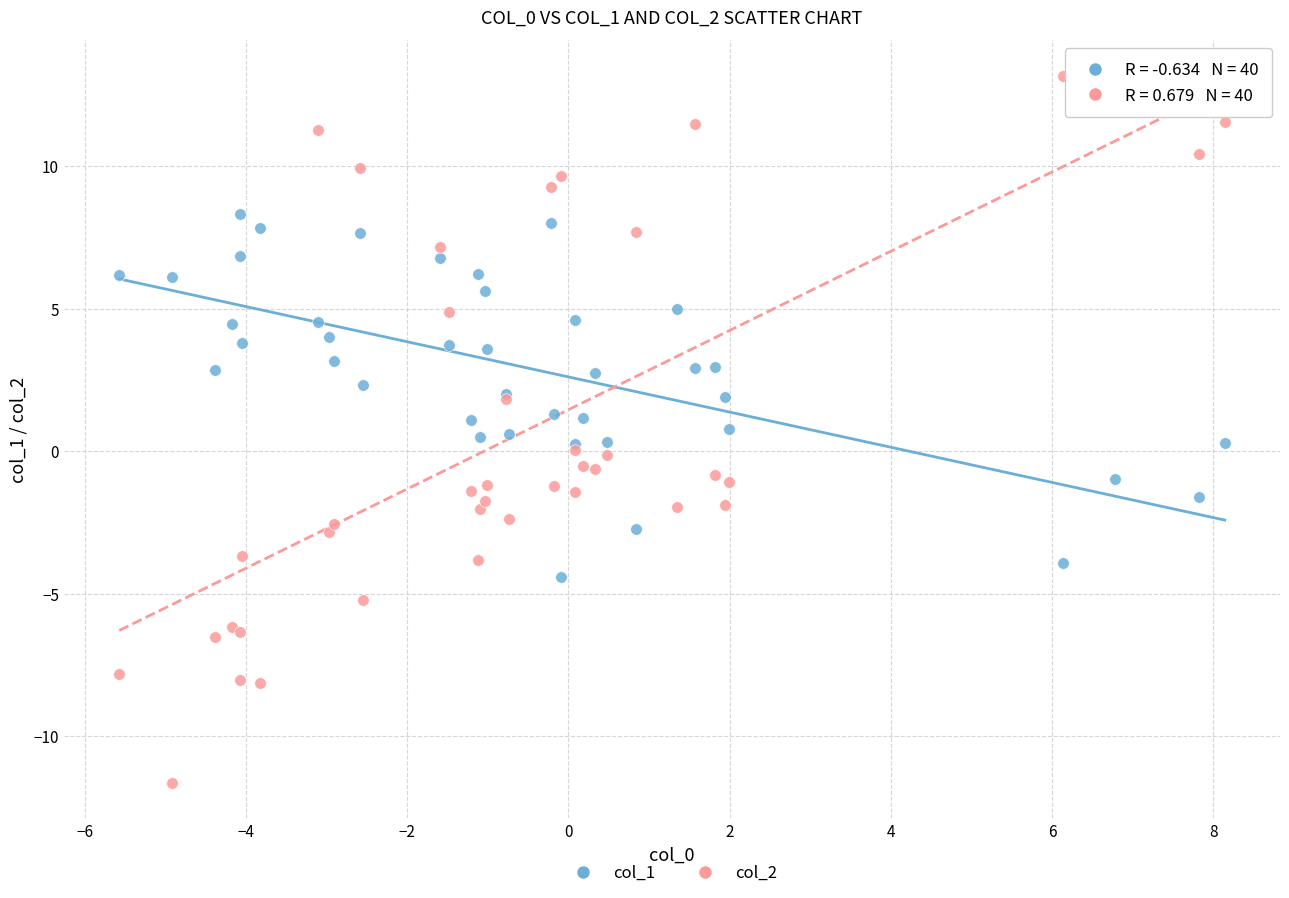

What is the X range (max minus min) for the scatter plot?

13.7